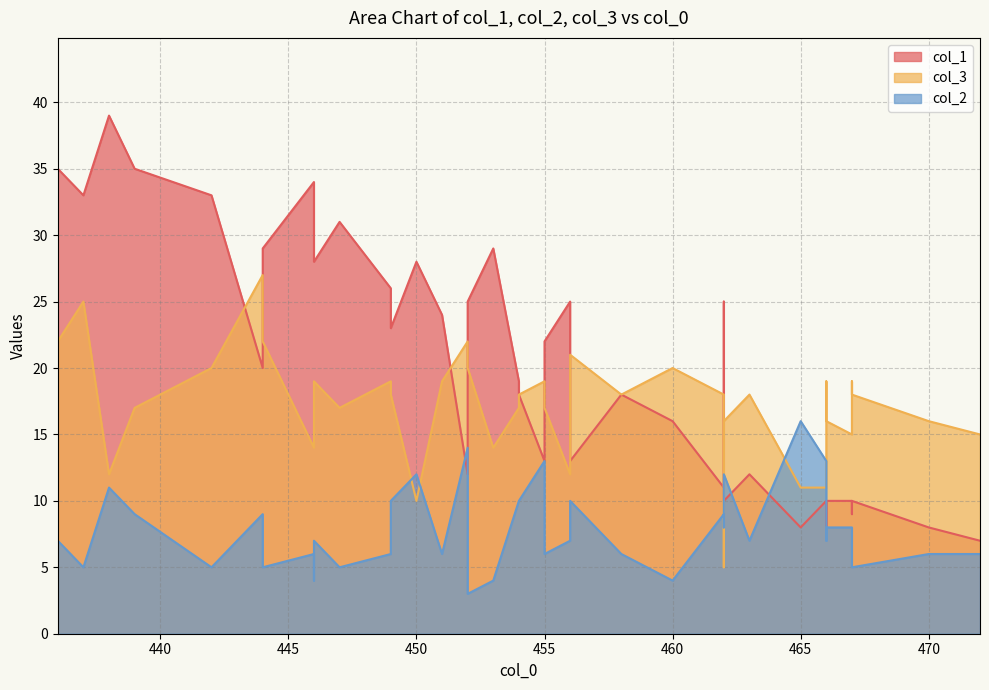

The value of col_2 at 466 is 8. True or false?

True